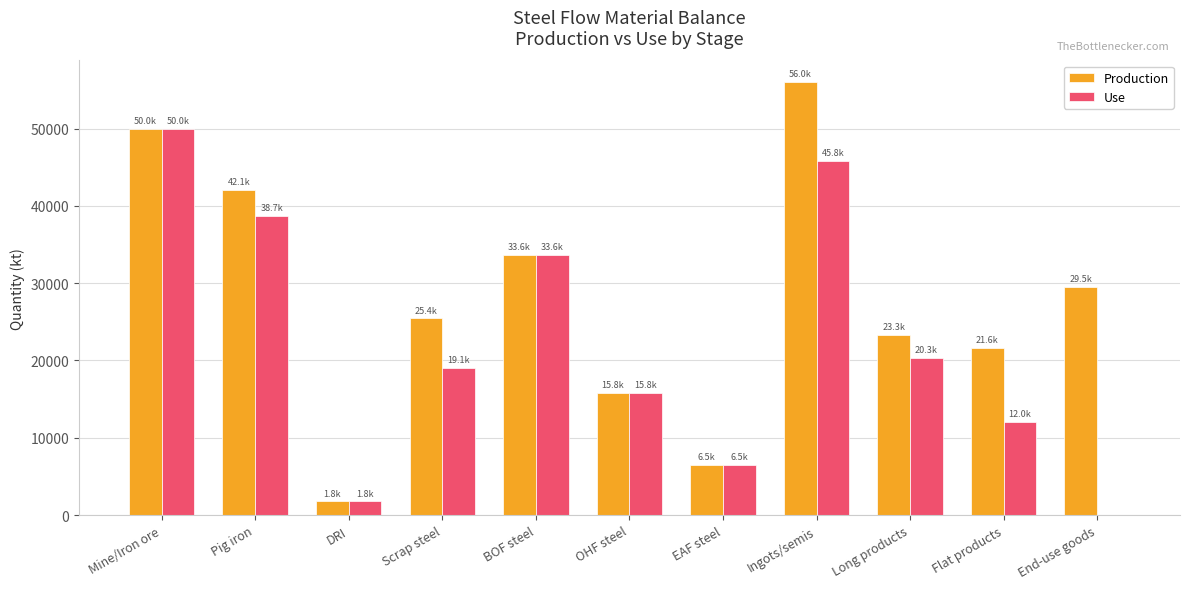

Are the bars horizontal?

No